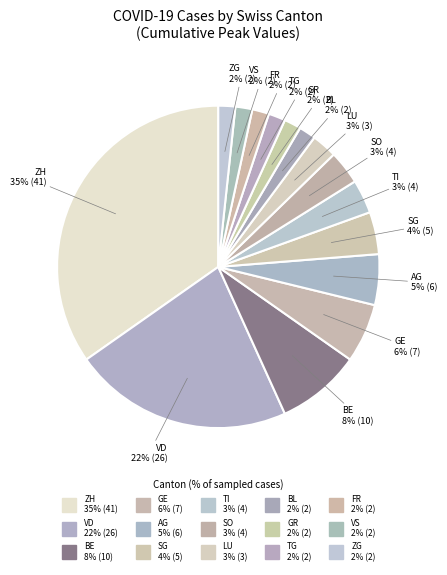

What is the ratio of the value at BL to the value at VS?

1.0